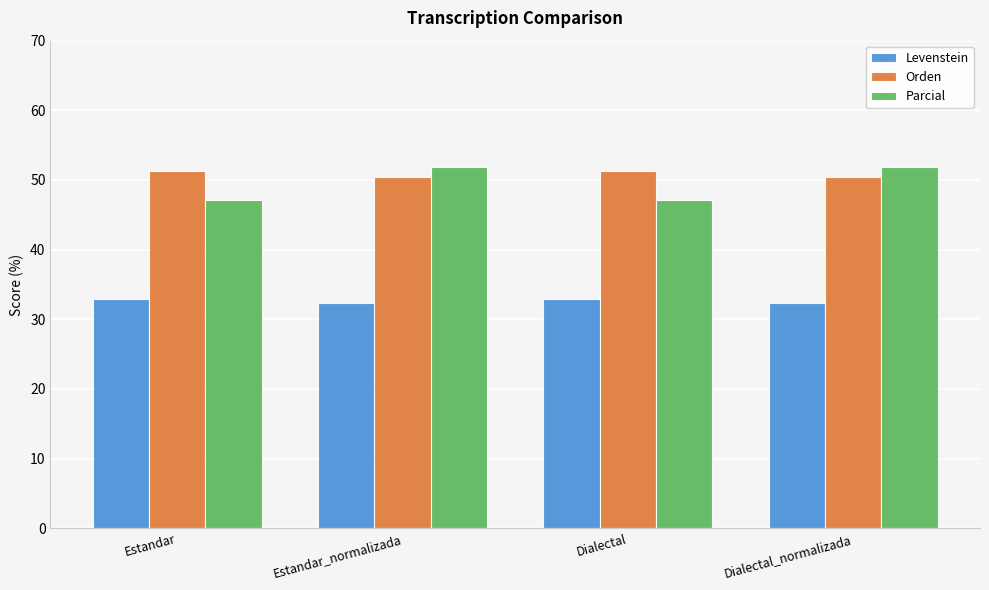

True or false: Levenstein has a value of 32.3 at Estandar_normalizada.

True